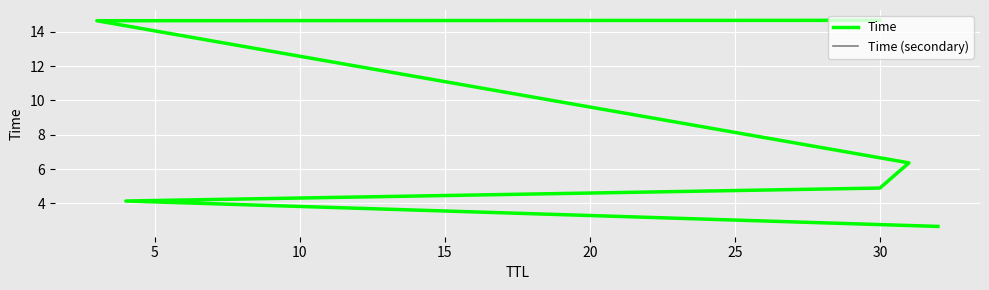

Which category has the highest value in the Time series?

30